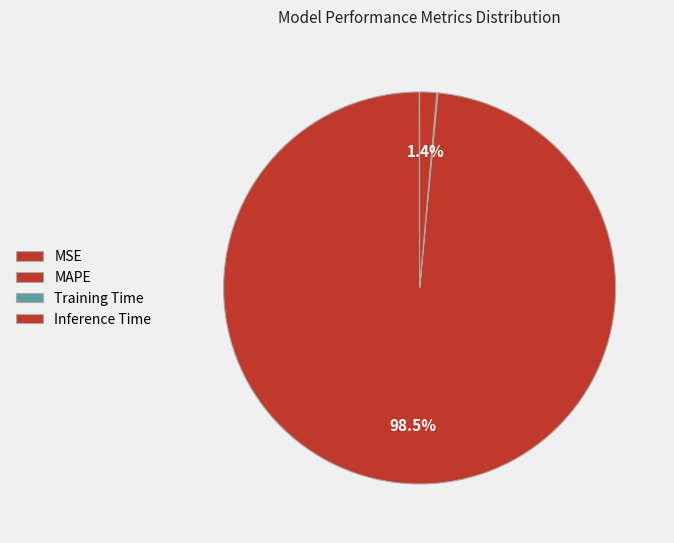

Which slice is the smallest?

MSE